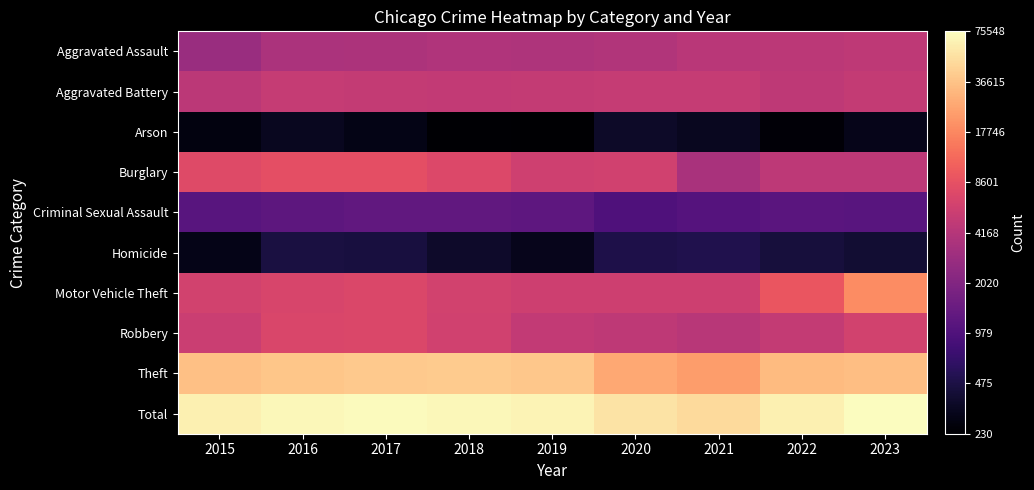

At how many categories does at least one series exceed 2?

9